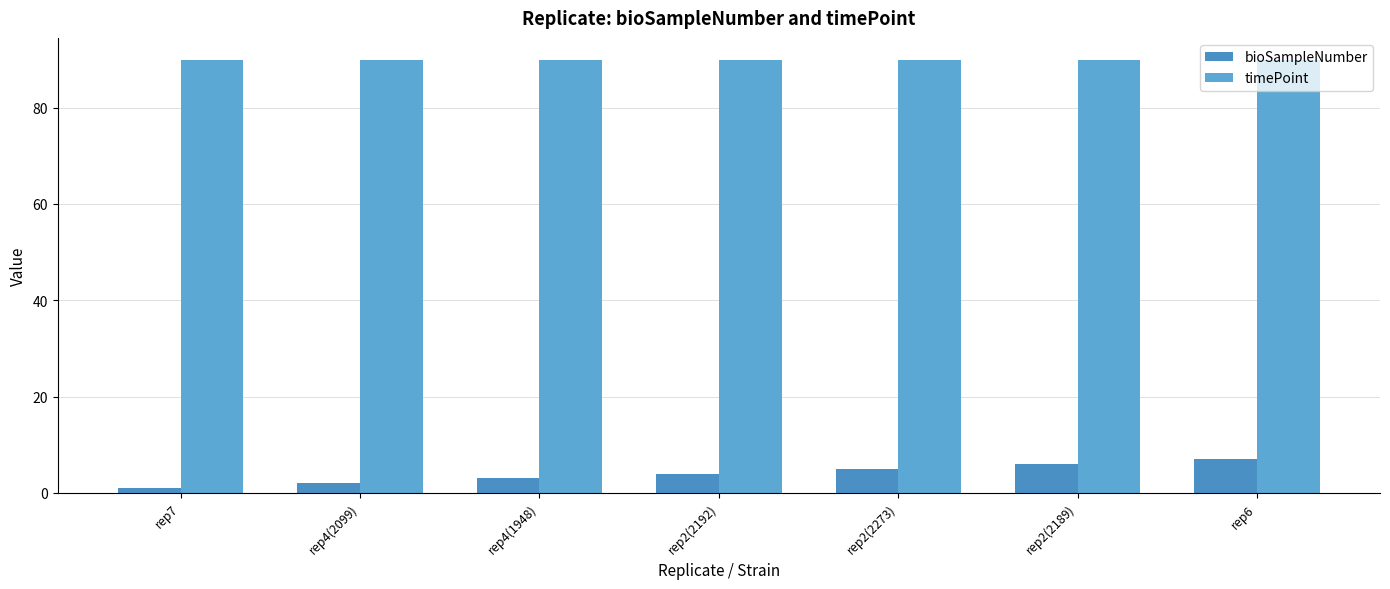

At which label does timePoint reach its minimum?

rep7